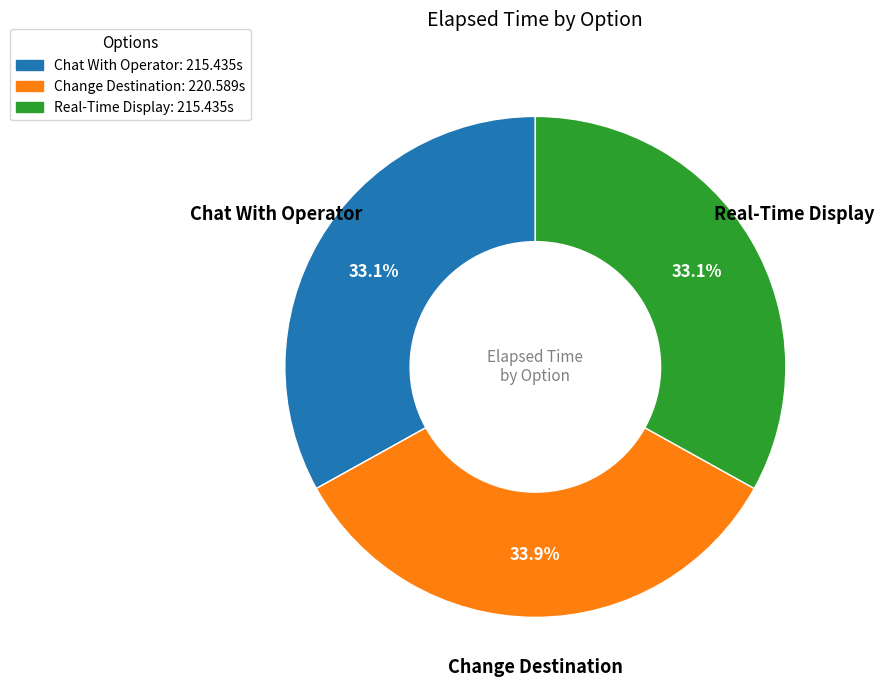

Does any single category account for the majority?

No